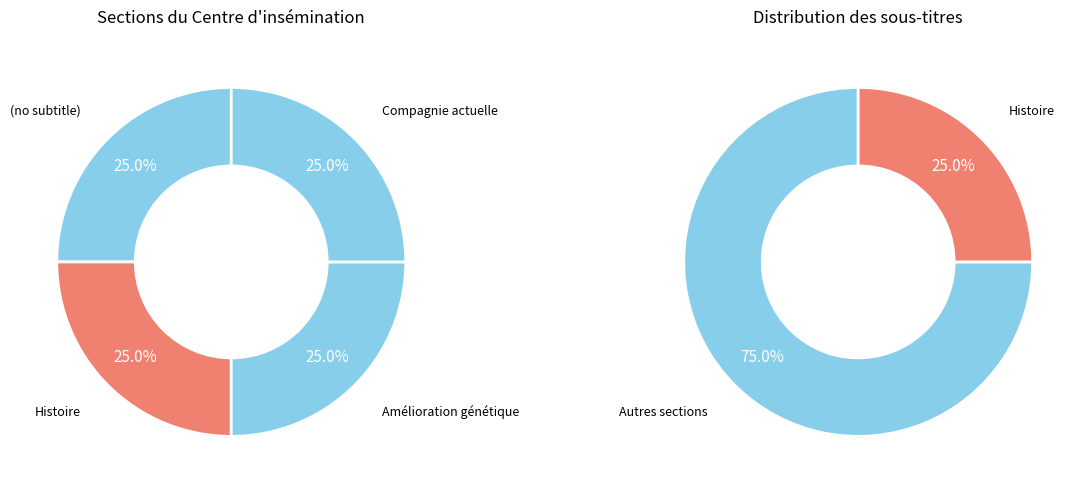

To the nearest percent, what is the combined percentage of 2 and 1?

50%